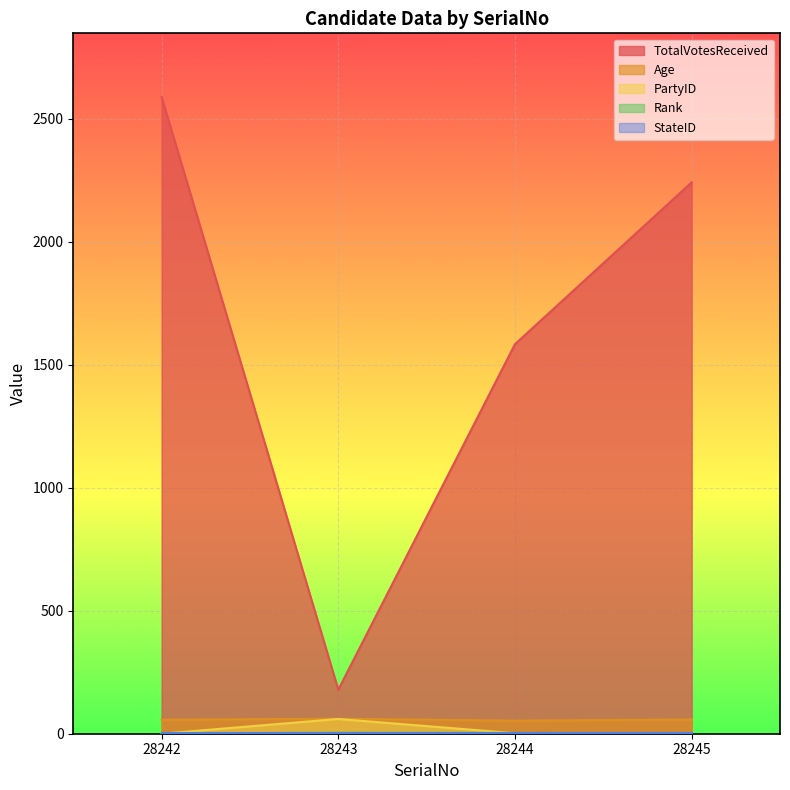

What is the difference between the TotalVotesReceived values at 28244 and 28242?

1005